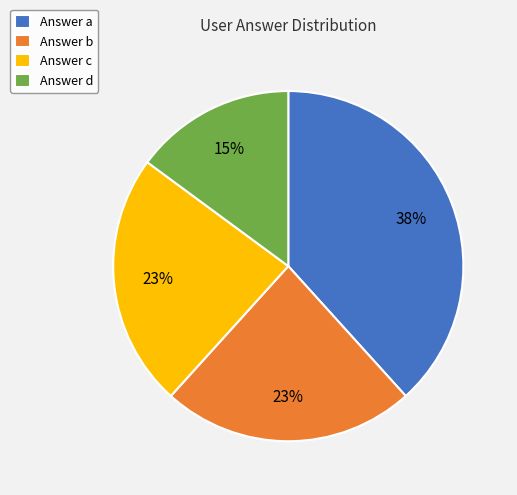

Which slice is the largest?

Answer a